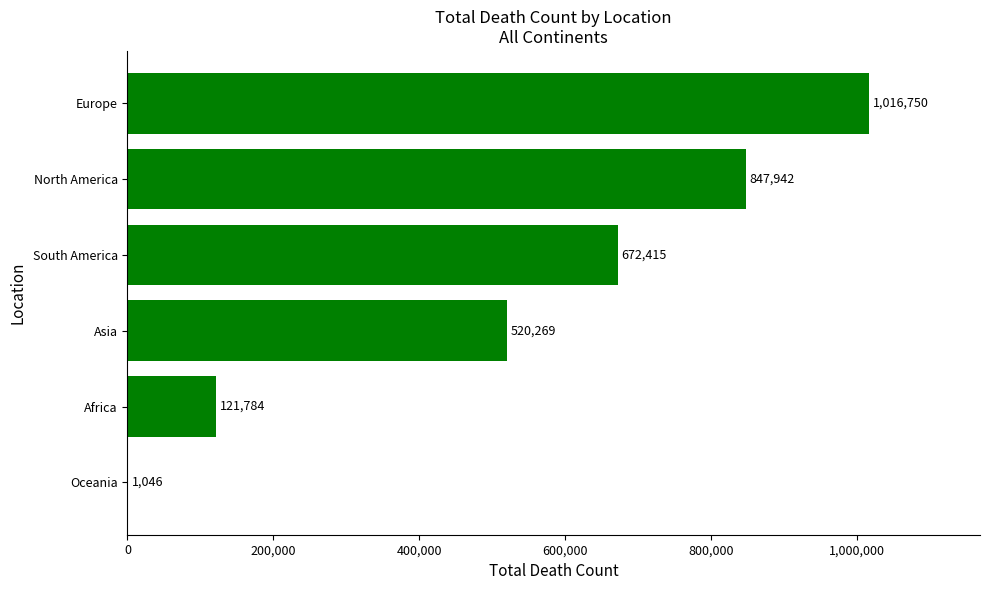

The chart shows a value of 847942 at North America. True or false?

True